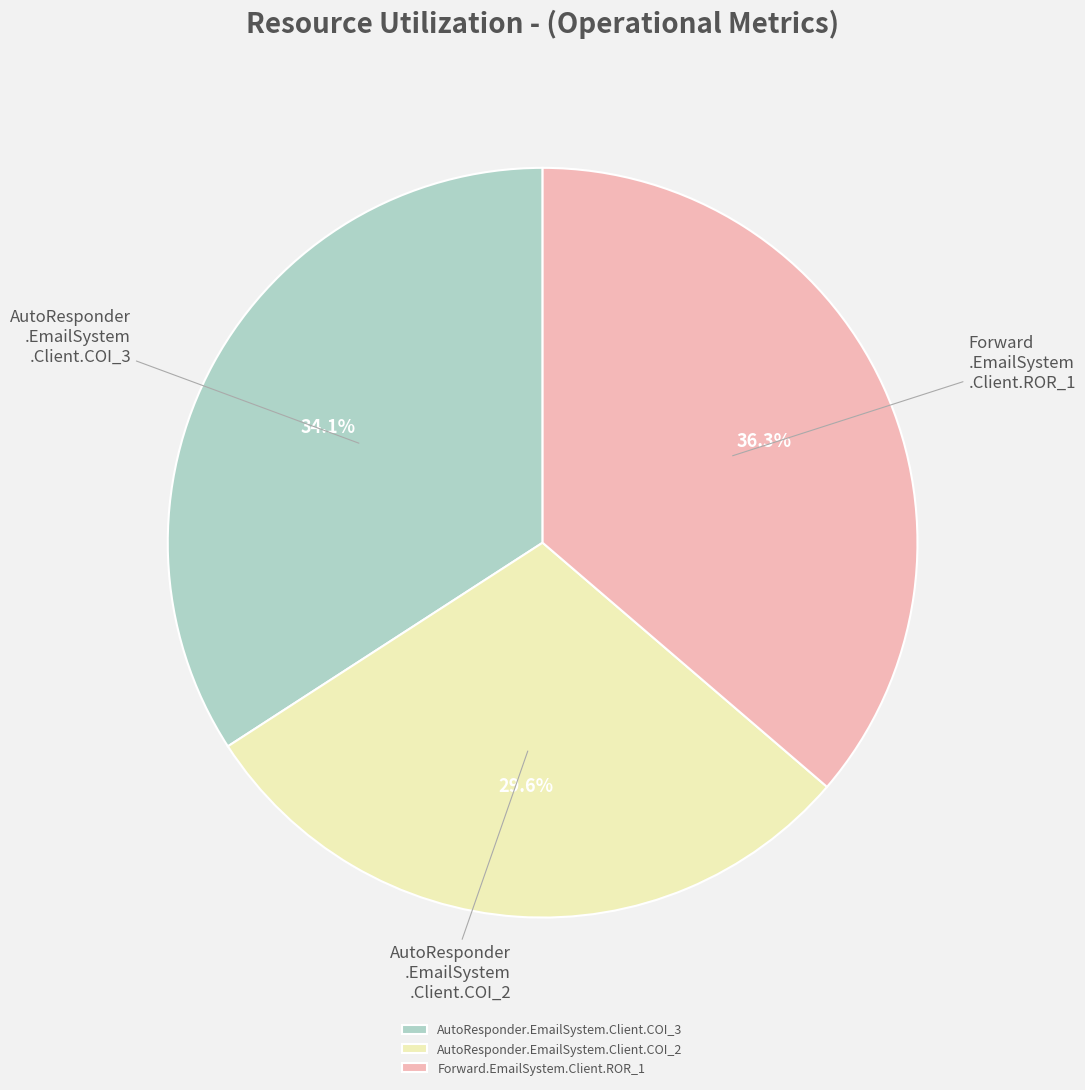

Which category has the smallest portion of the pie?

AutoResponder.EmailSystem.Client.COI_2